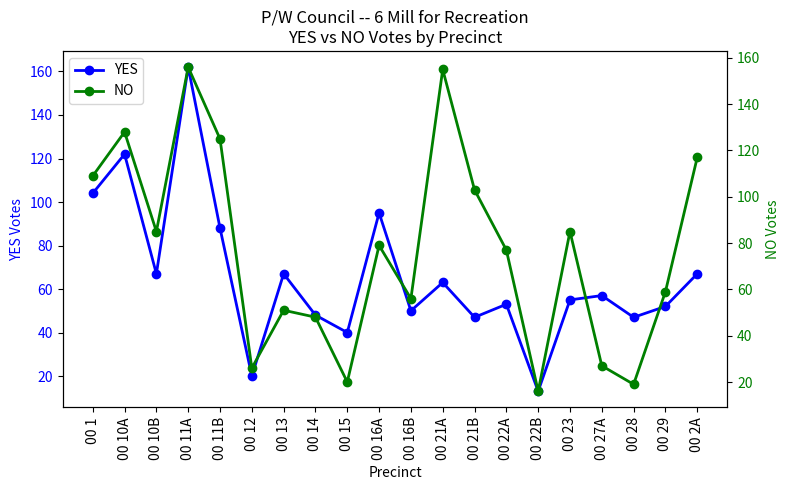

Which series ends up on top after the final intersection of YES and NO?

NO